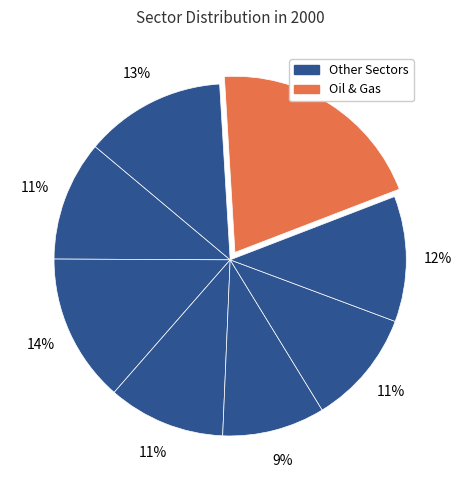

How many segments does this pie chart have?

8